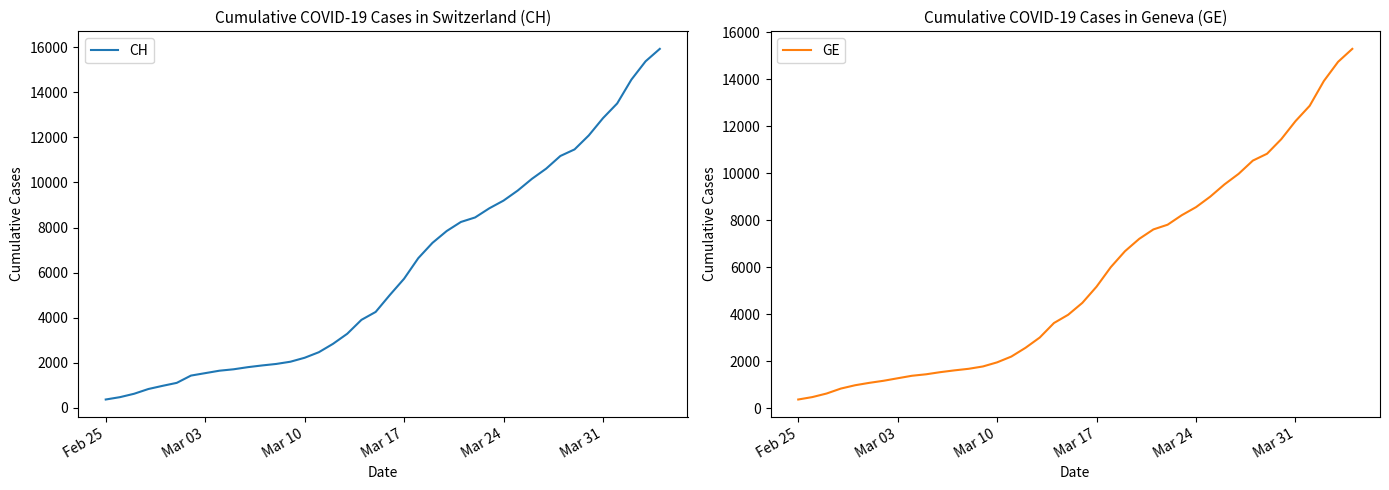

True or false: GE and CH intersect in this chart.

False